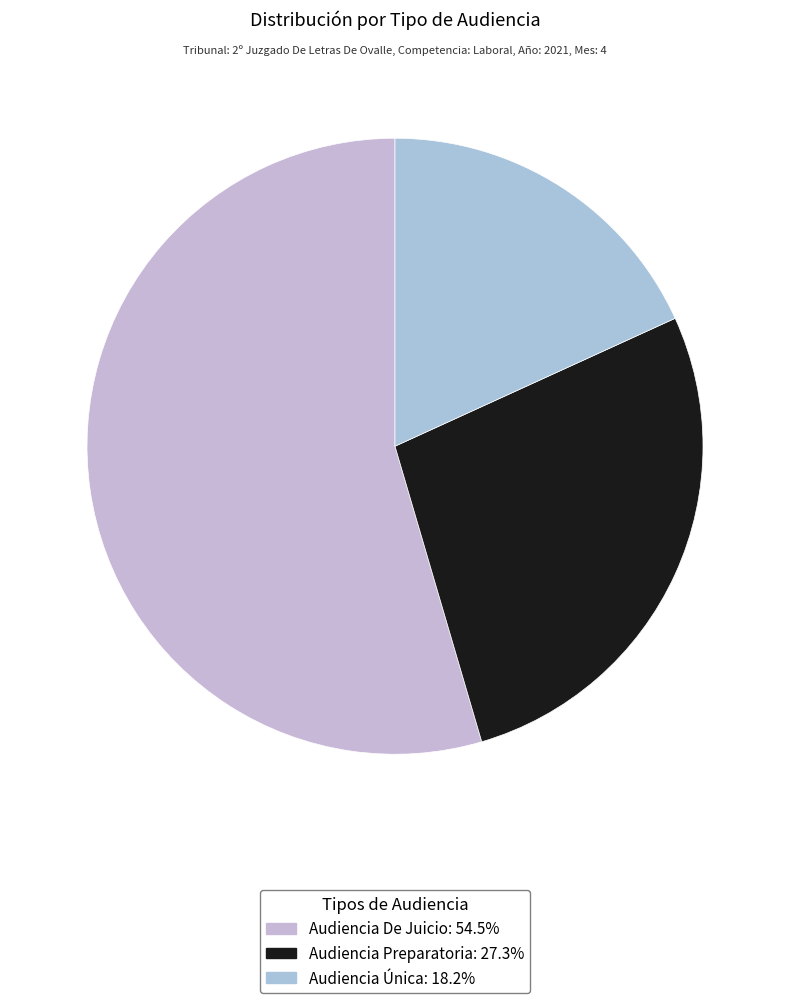

Count the number of slices in the pie.

3